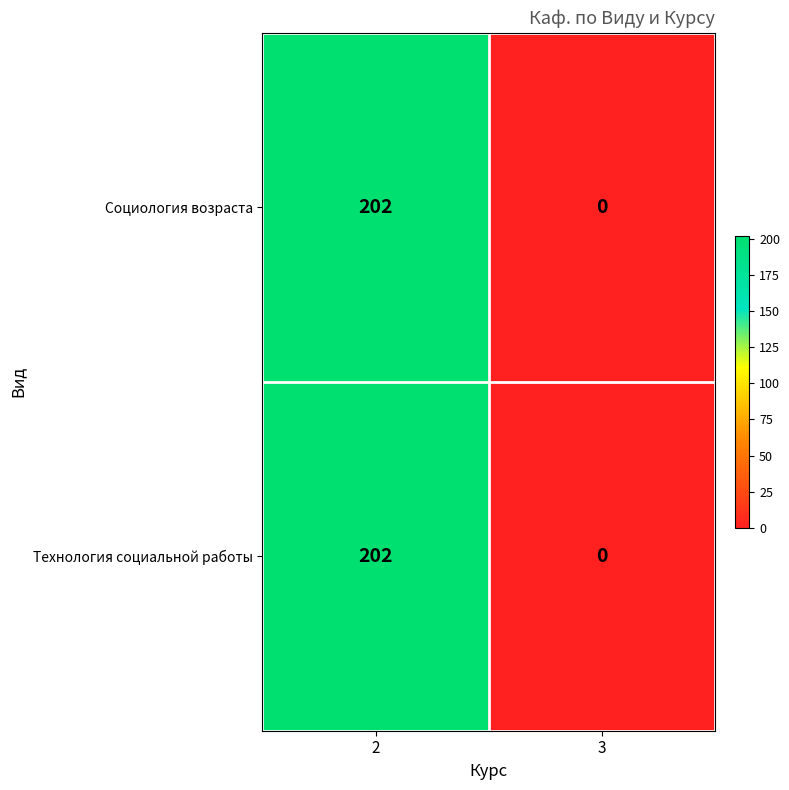

True or false: Технология социальной работы has a value of 202 at 2.

True